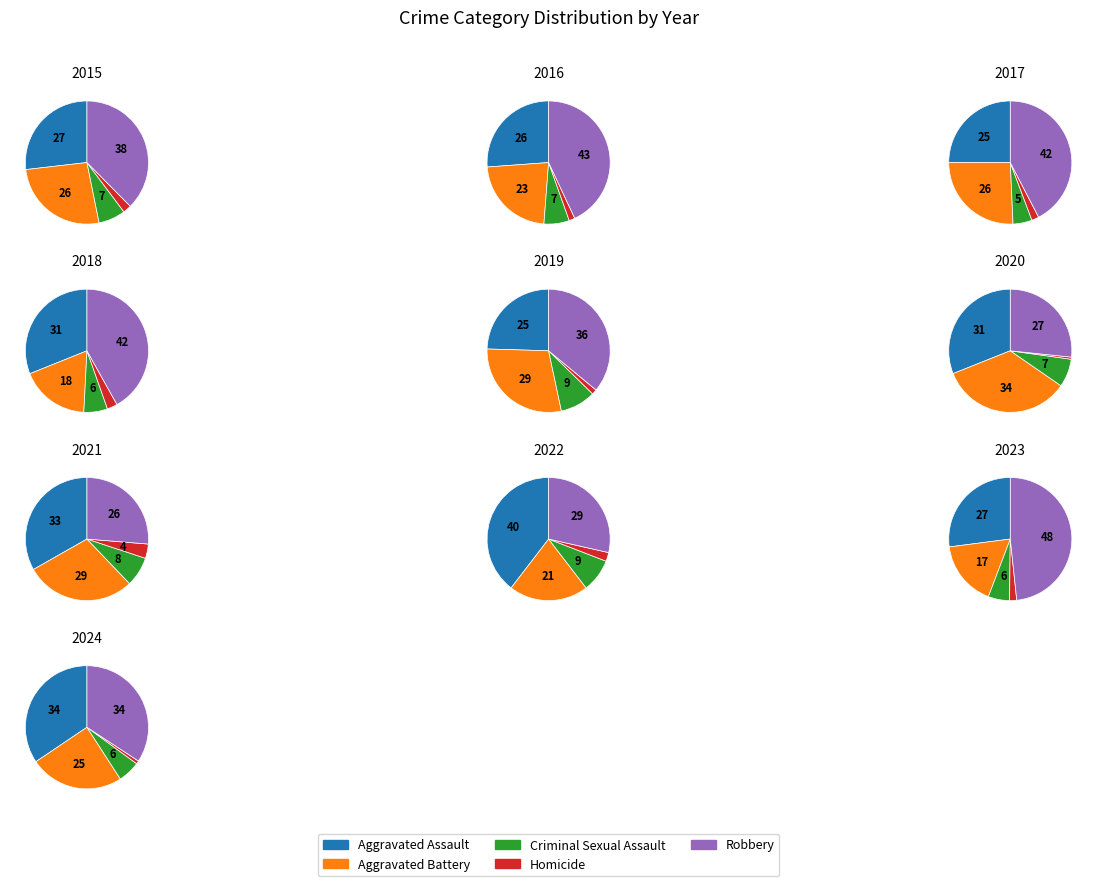

To the nearest percent, what portion does Homicide represent?

1%